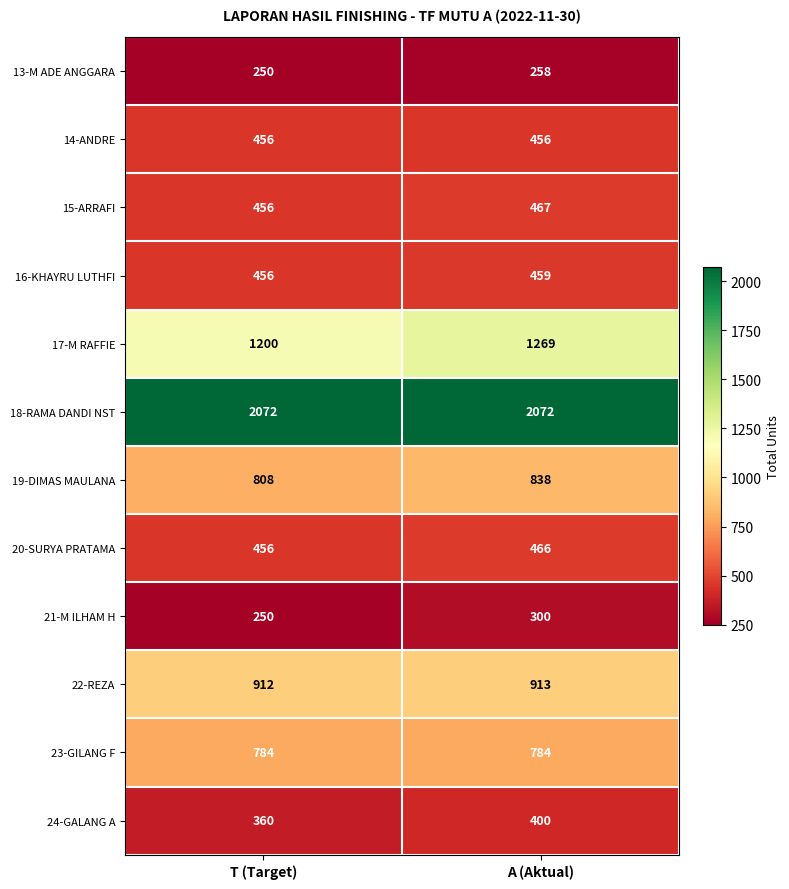

Reading right to left, extract all data points from this chart.

13-M ADE ANGGARA: 258	250
14-ANDRE: 456	456
15-ARRAFI: 467	456
16-KHAYRU LUTHFI: 459	456
17-M RAFFIE: 1269	1200
18-RAMA DANDI NST: 2072	2072
19-DIMAS MAULANA: 838	808
20-SURYA PRATAMA: 466	456
21-M ILHAM H: 300	250
22-REZA: 913	912
23-GILANG F: 784	784
24-GALANG A: 400	360